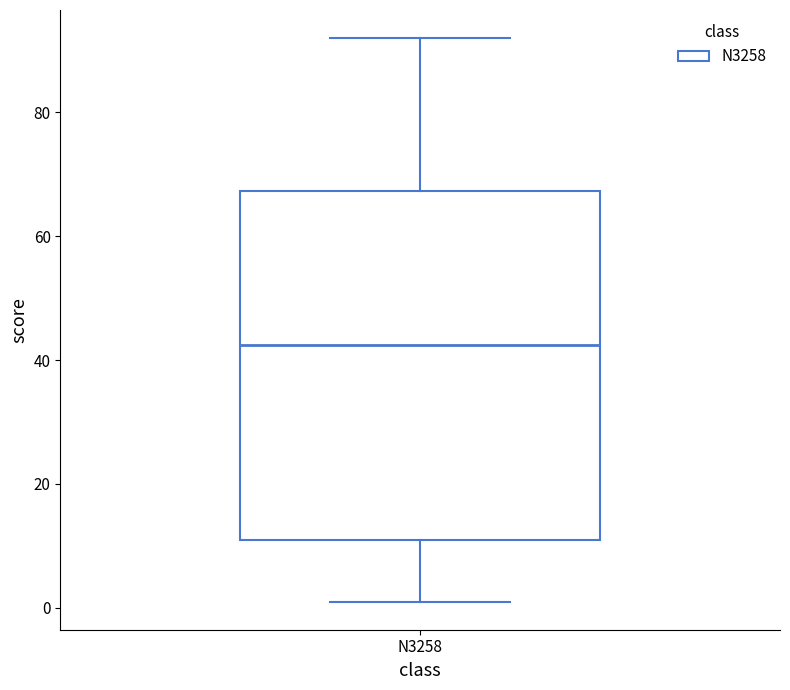

Transcribe this box plot: give where the median line is, the range the box spans, and where the two whiskers end, as read against the y-axis. The values are not printed on the chart, so give them approximately, as read against the axis.

median 42, box 12 to 68, whiskers 2 to 92